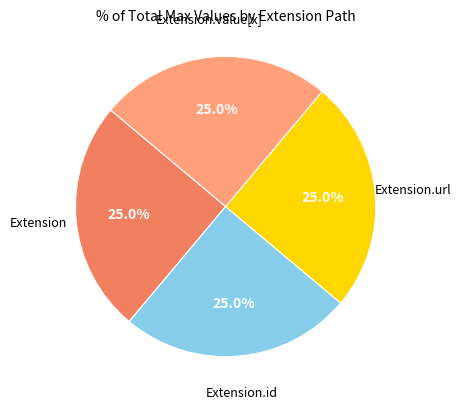

How many slices are in this pie chart?

4